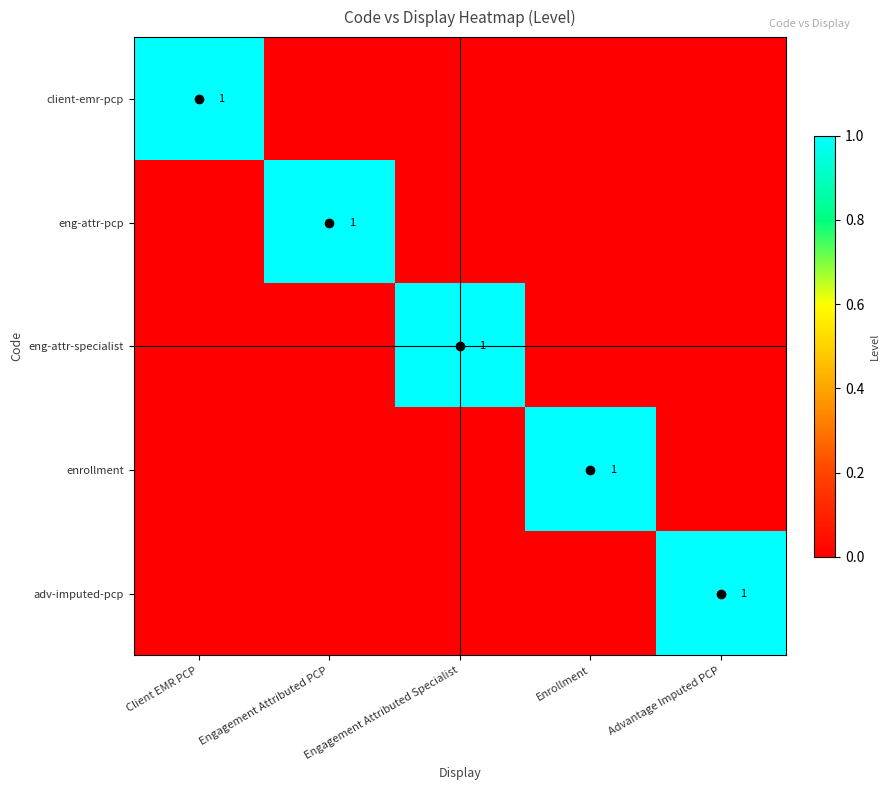

What is the difference between the highest and lowest values at Engagement Attributed Specialist?

1